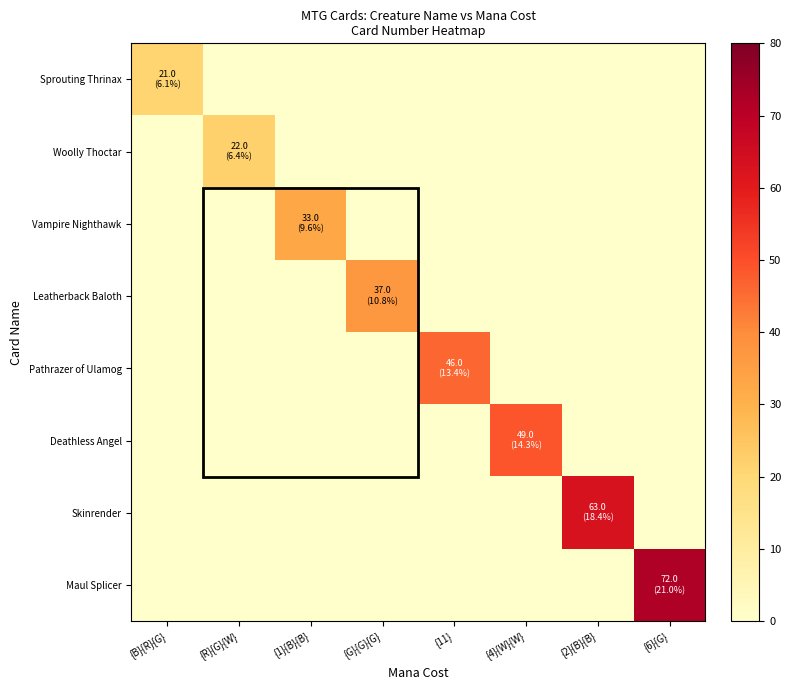

Which series changed the most between {R}{G}{W} and {1}{B}{B}?

Vampire Nighthawk